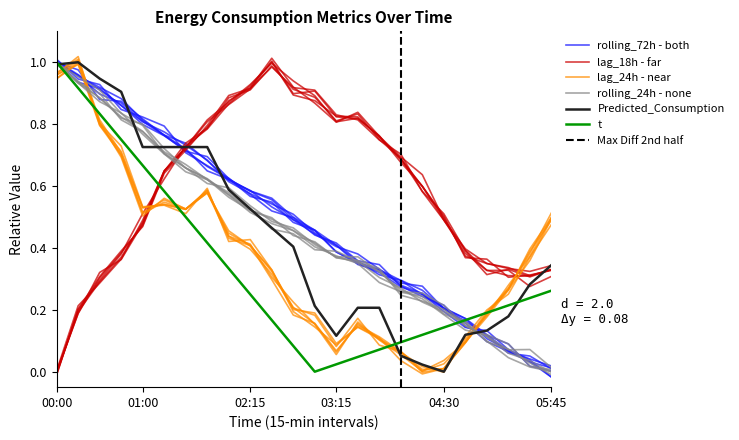

Between which two adjacent categories do rolling_24h and rolling_72h first intersect?

00:00 and 00:15